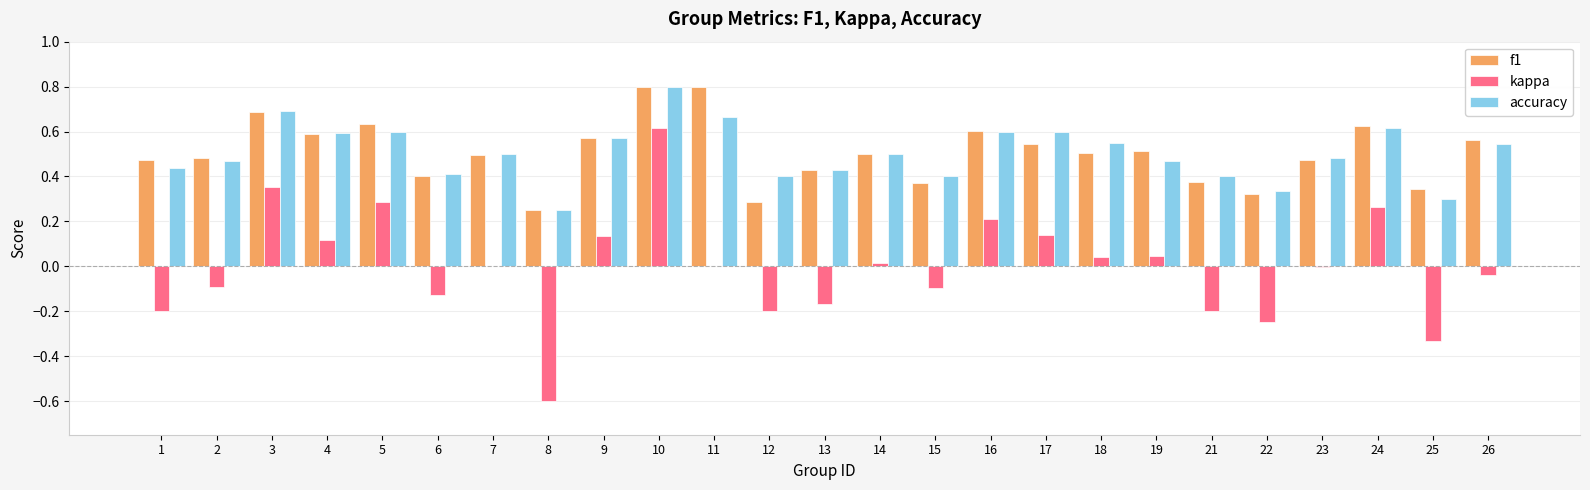

Is it true that kappa equals -0.1 at 15?

True